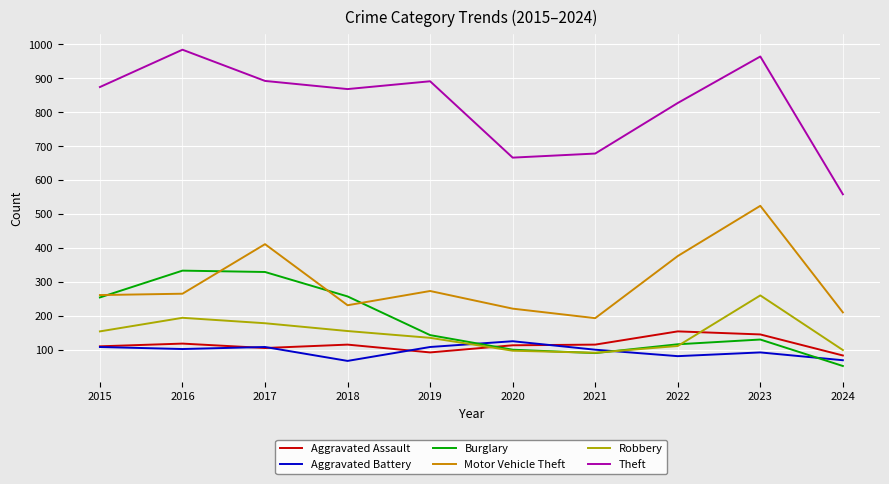

What is the spread (max minus min) of values at 2023?

872